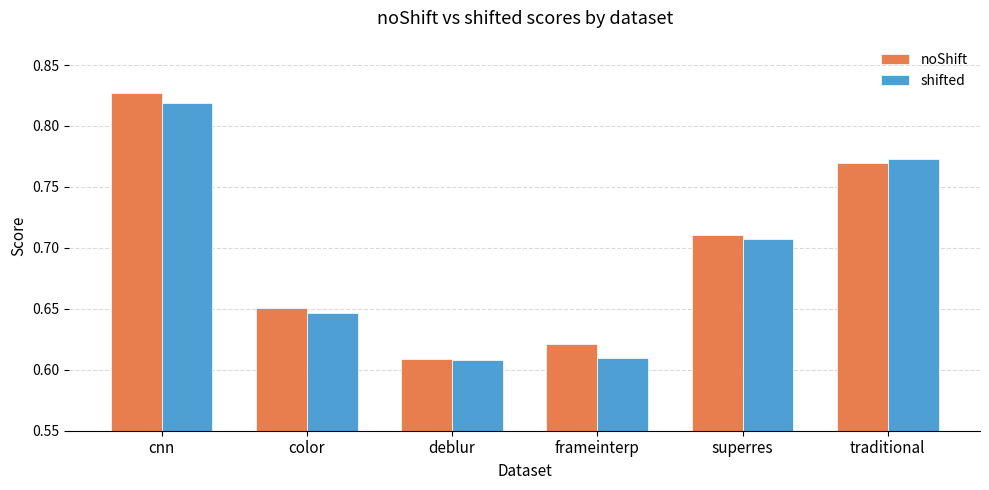

How many noShift values are between 0 and 1?

6